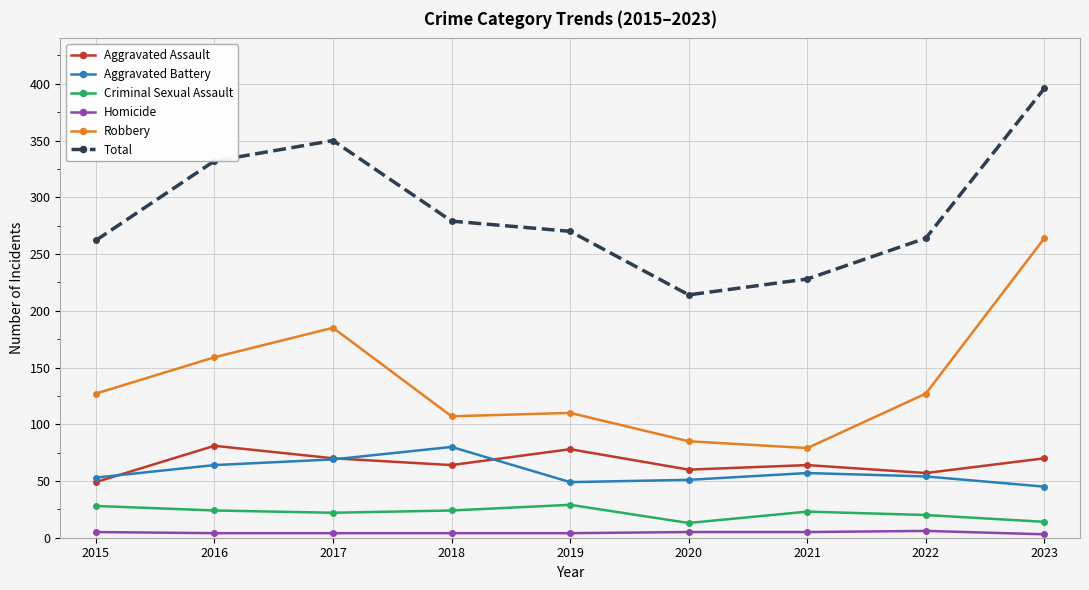

True or false: Aggravated Battery and Criminal Sexual Assault cross at least once.

False